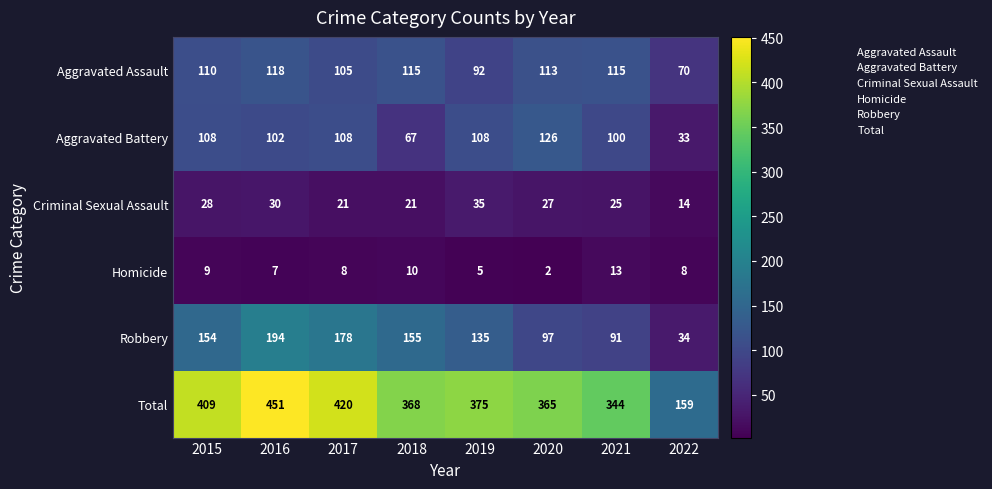

List the series in order of their peak value, highest first.

Total, Robbery, Aggravated Battery, Aggravated Assault, Criminal Sexual Assault, Homicide